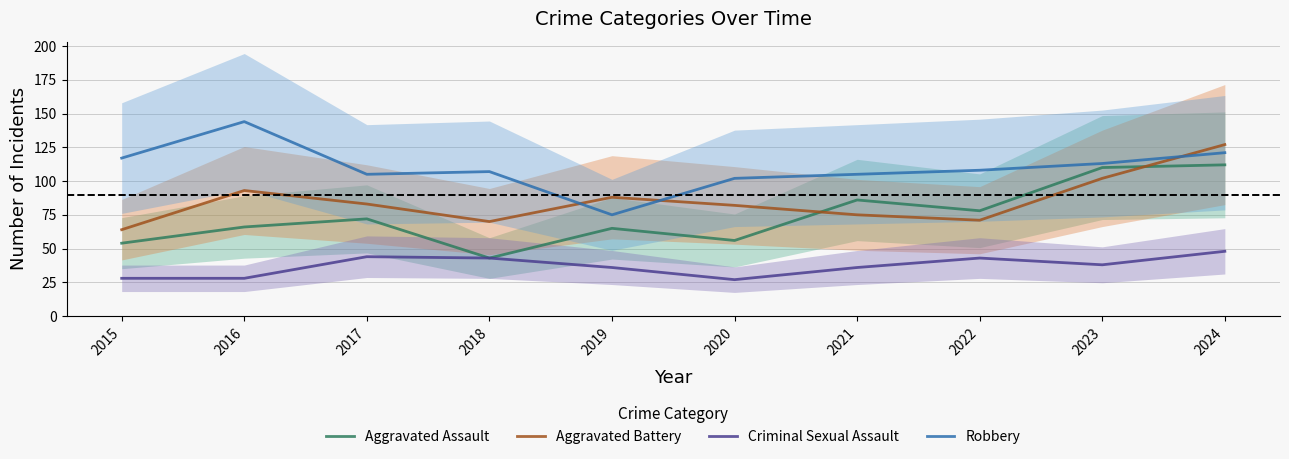

Count the number of categories in the chart.

10